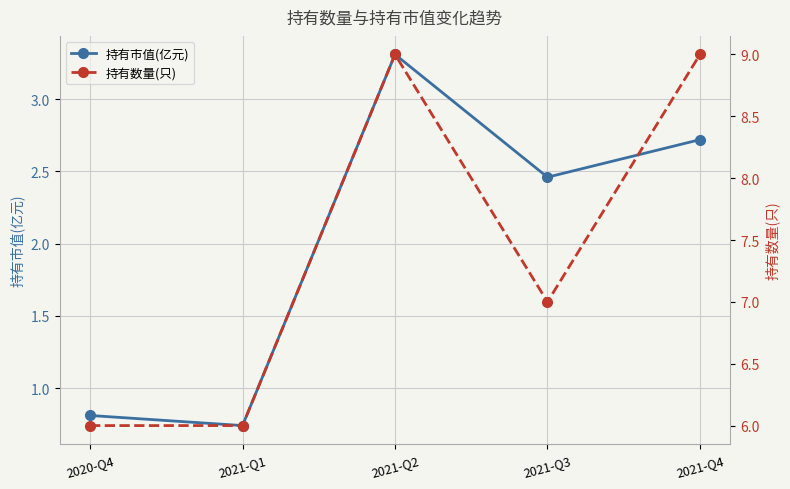

Is it true that 持有数量(只) equals 9.0 at 2021-Q4?

True